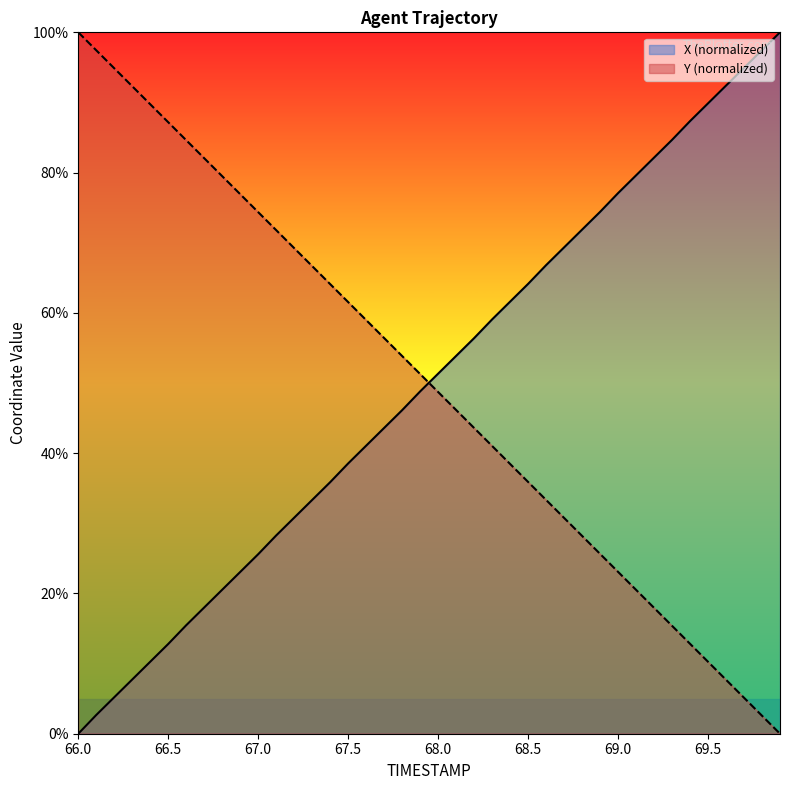

What is the label of the 31st point from the left?

69.0